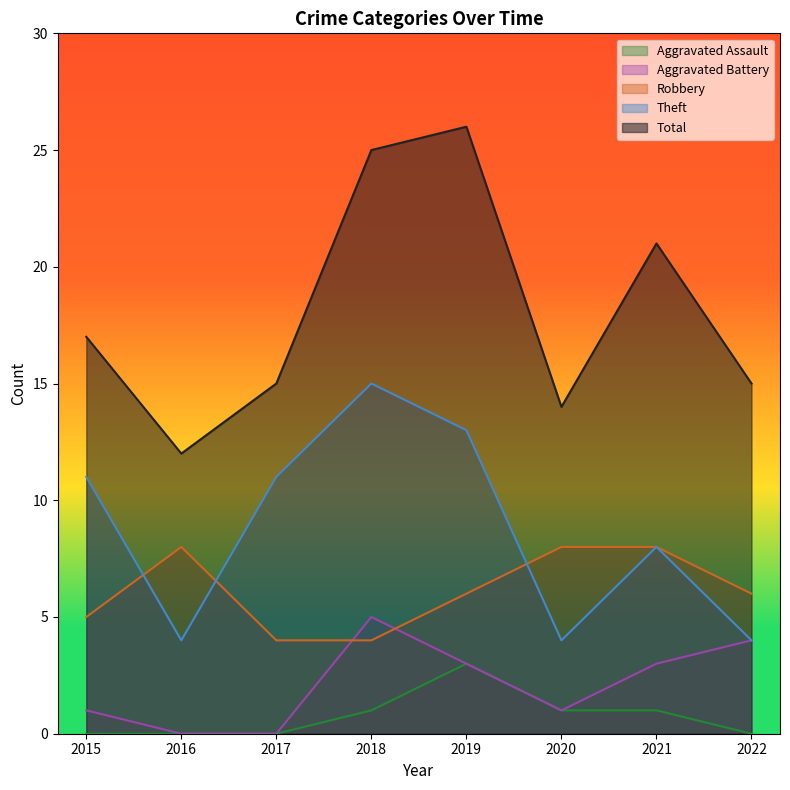

At which category is the sum across all series the highest?

2019